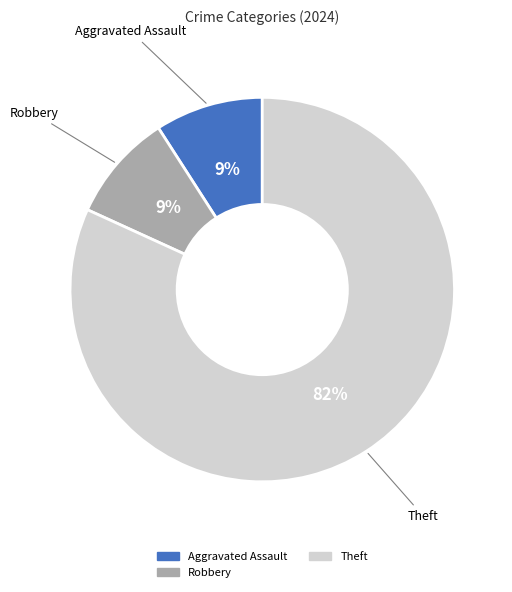

Is there a majority slice in this chart?

Yes